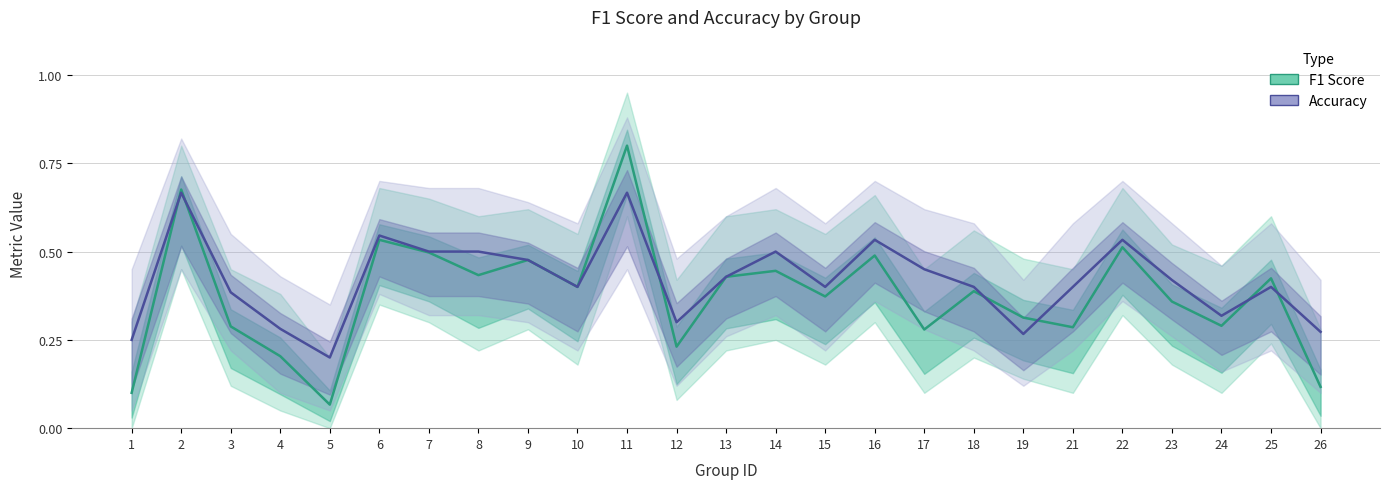

List the series in order of their overall mean, highest first.

Accuracy, F1 Score